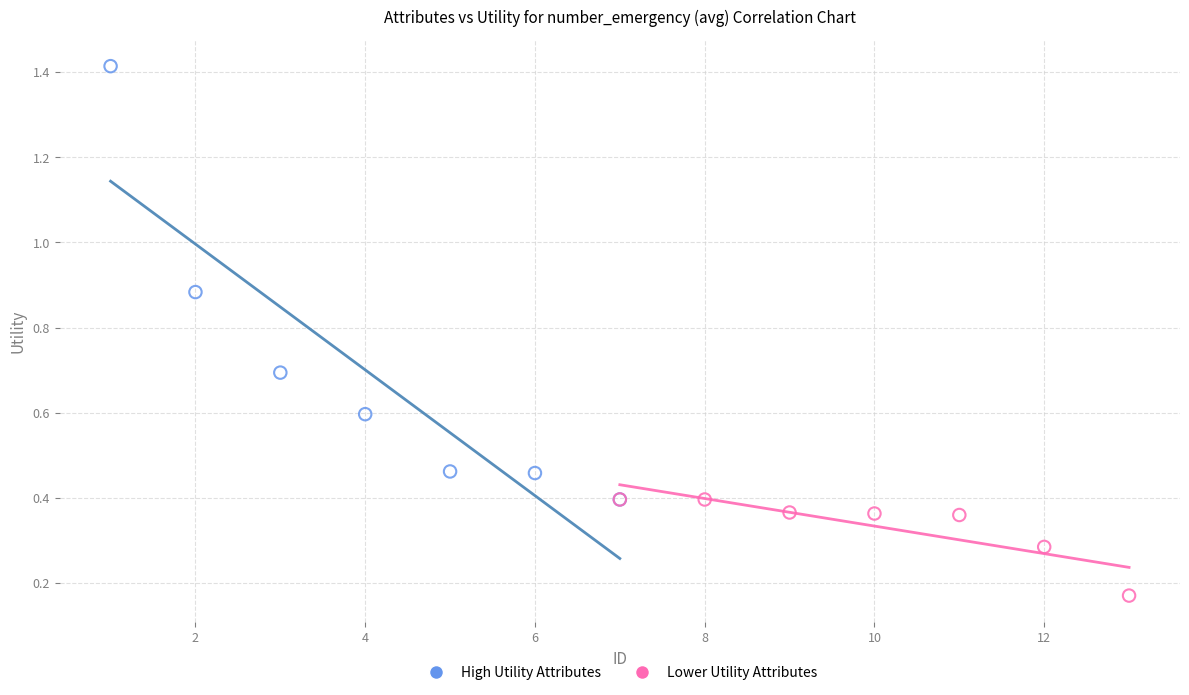

Which series has the largest Y range (max minus min)?

High Utility Attributes